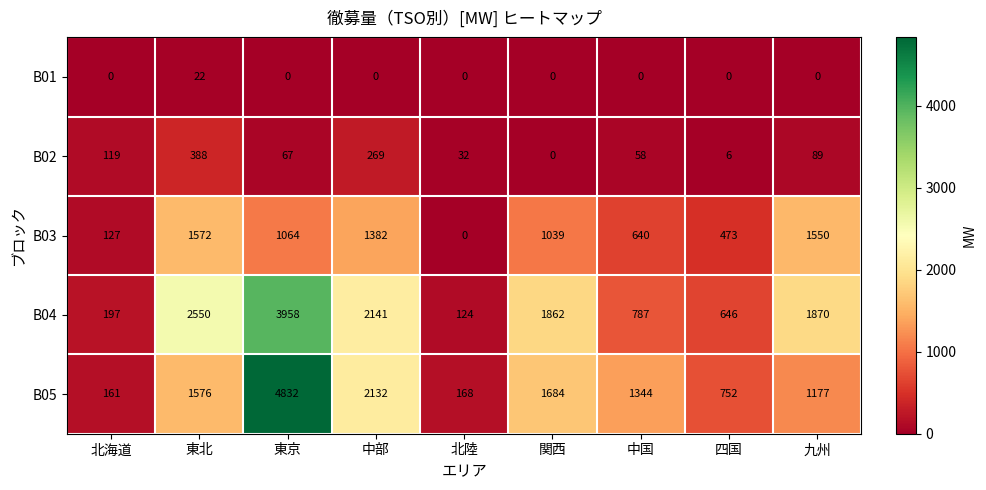

Which series has the widest spread of values?

B05